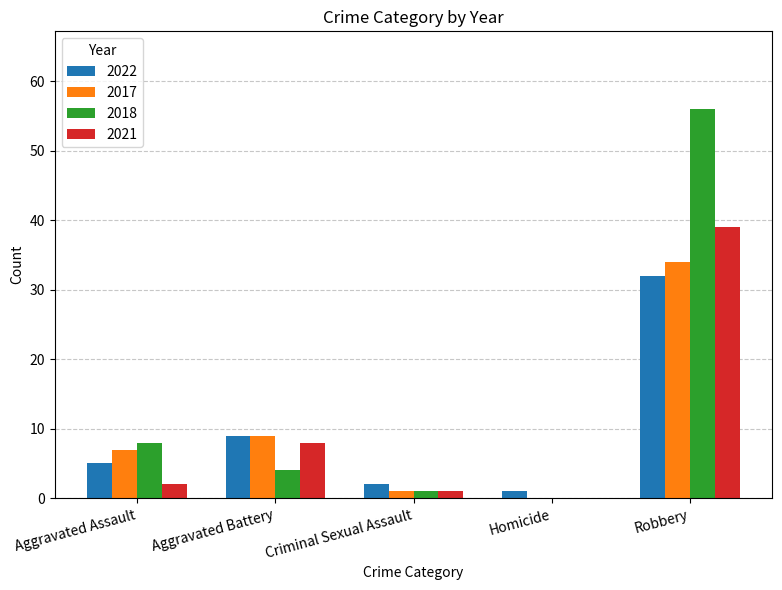

Is the value of 2017 at Robbery greater than the value of 2018 at Aggravated Assault?

Yes